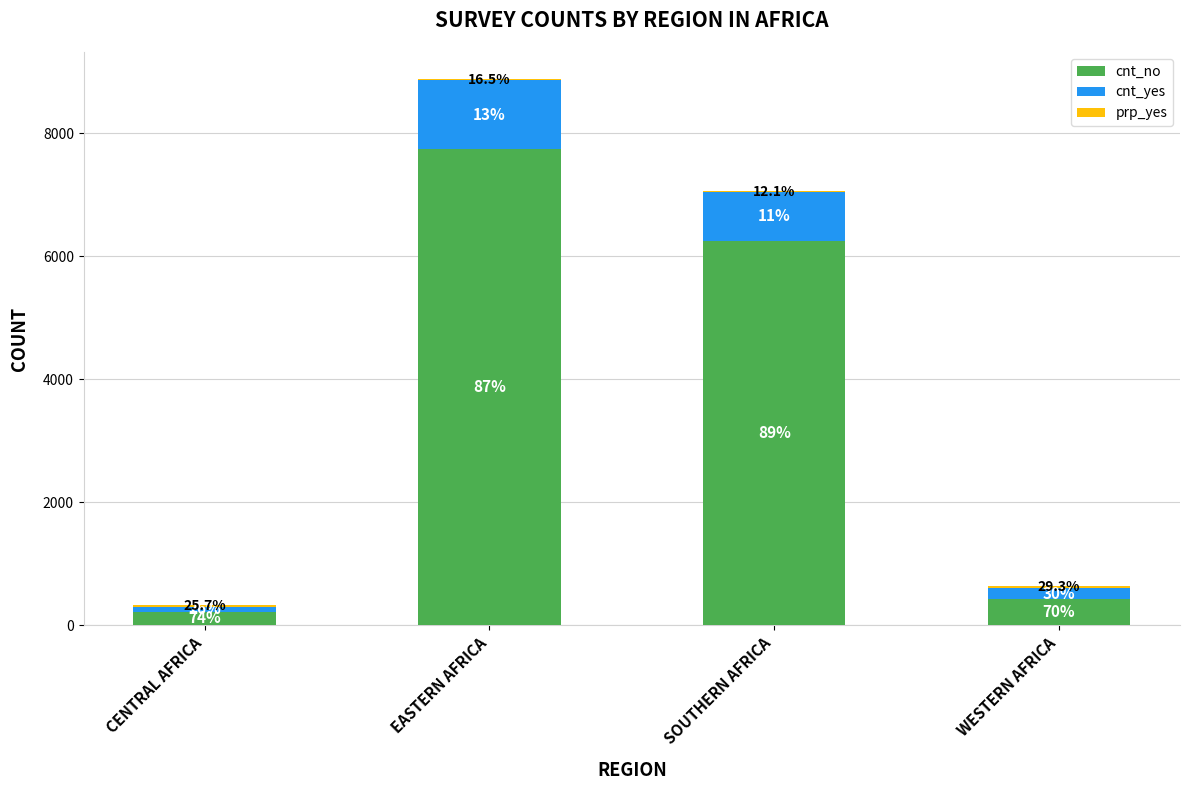

Are the bars horizontal?

No